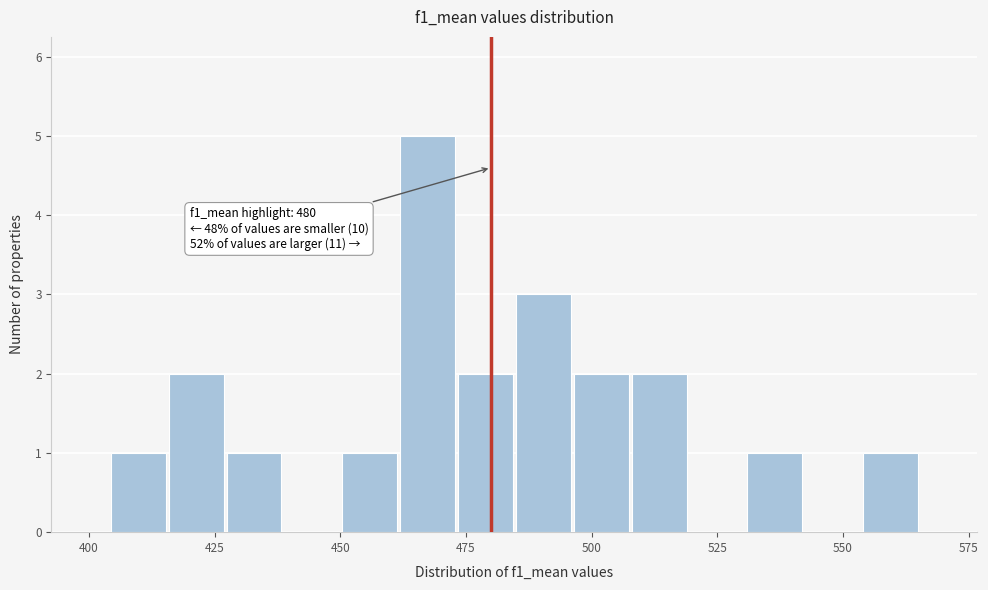

Around what value on the x-axis is the tallest bar? Give the approximate position of its centre, as read against the axis.

465